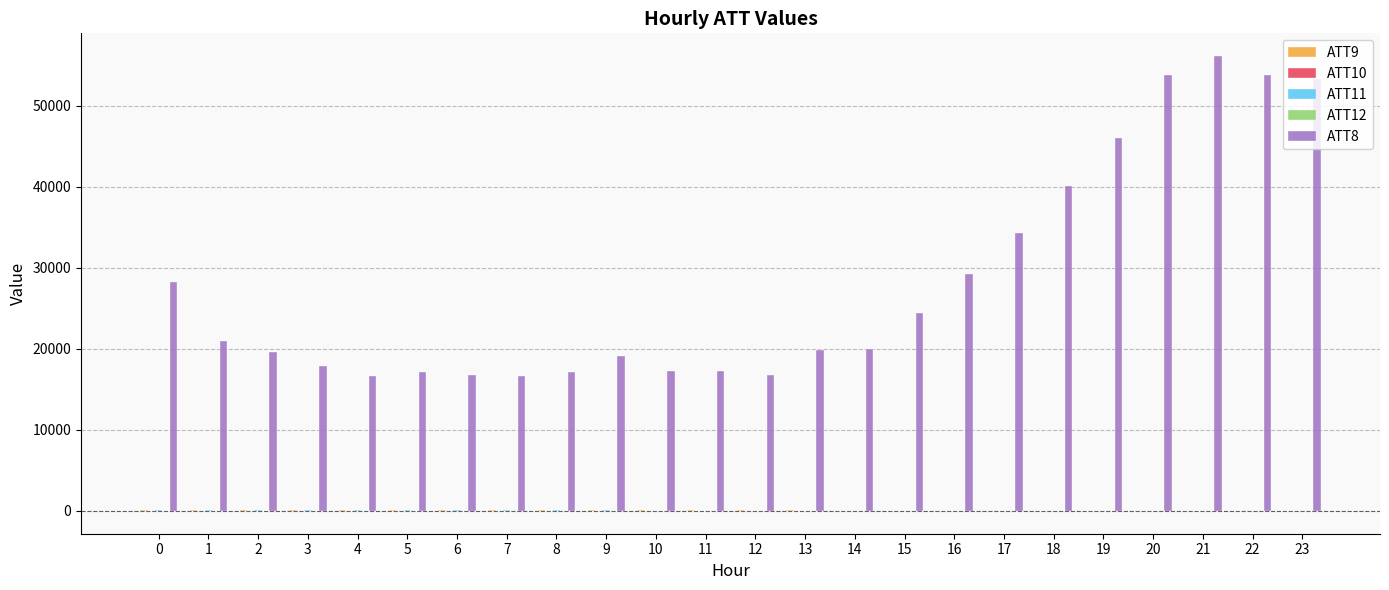

Which series has the largest total across all categories?

ATT8